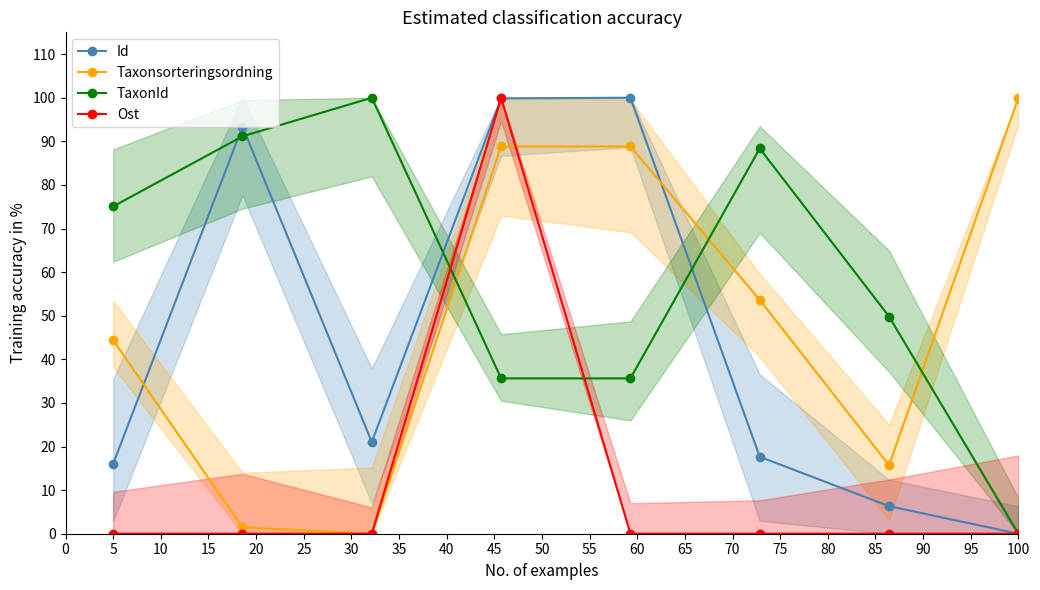

Reading left to right, extract all data points from this chart.

Id: 16.0	93.4	21.0	99.9	100.0	17.6	6.3	0.0
Taxonsorteringsordning: 44.4	1.5	0.0	88.8	88.8	53.6	15.7	100.0
TaxonId: 75.1	91.2	100.0	35.6	35.6	88.4	49.8	0.0
Ost: 0.0	0.0	0.0	100.0	0.0	0.0	0.0	0.0